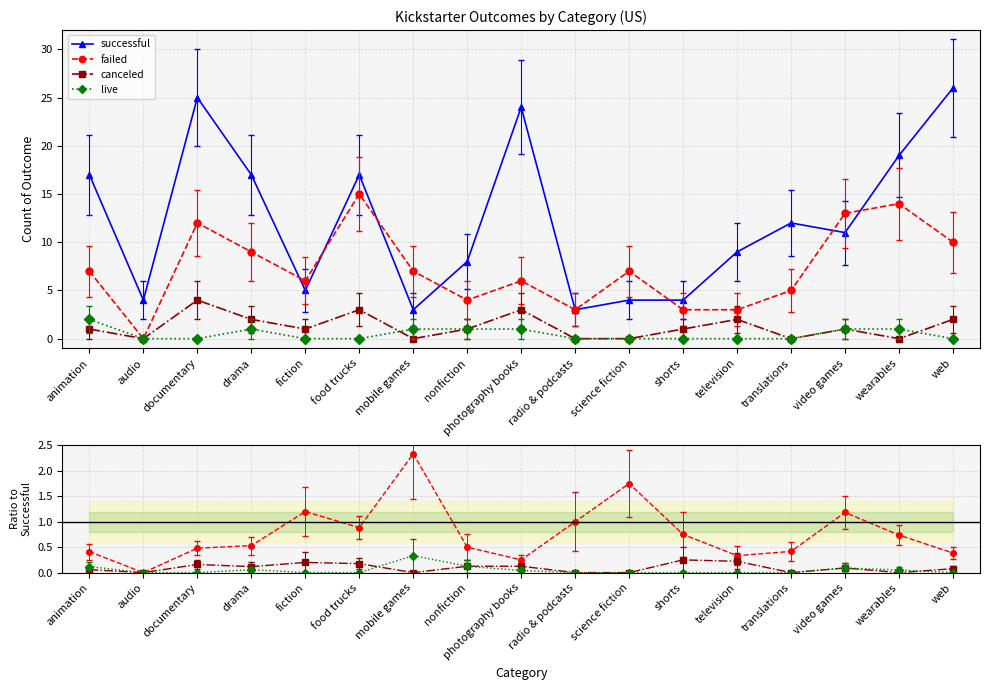

Where does the successful series first go above 11?

animation